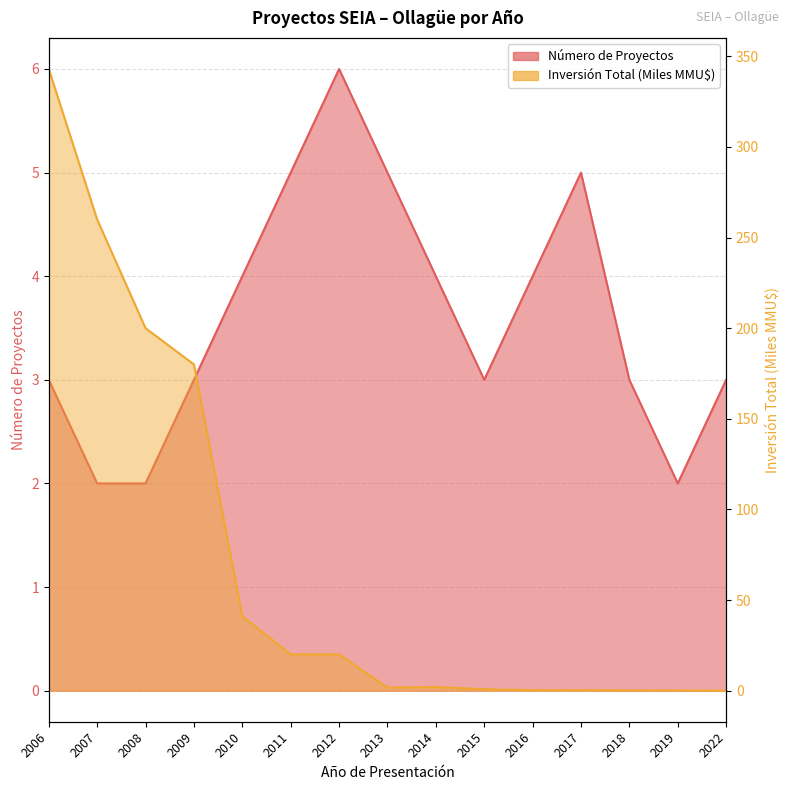

How many intersections are there between Número de Proyectos and Inversión Total (MMU$)?

1